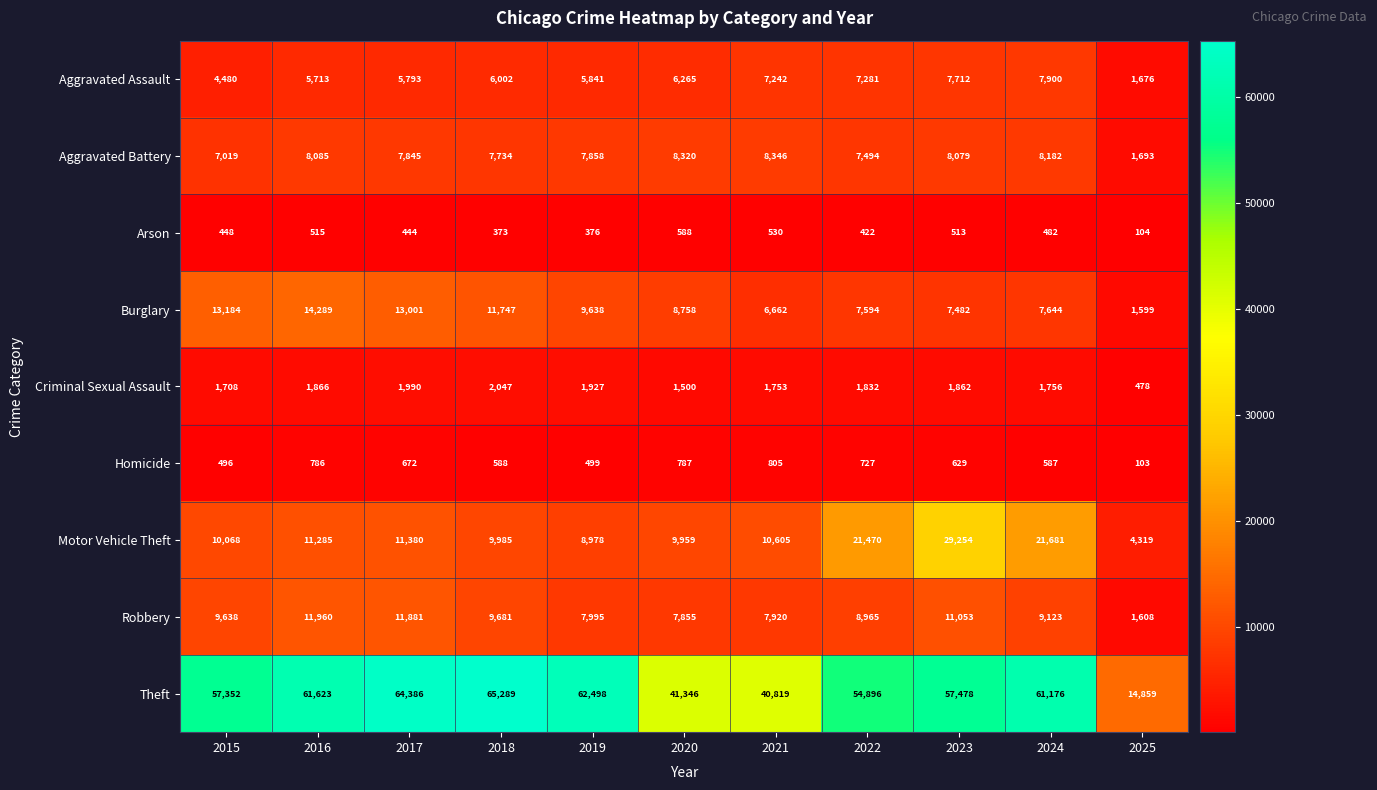

The value of Theft at 2019 is 62498. True or false?

True